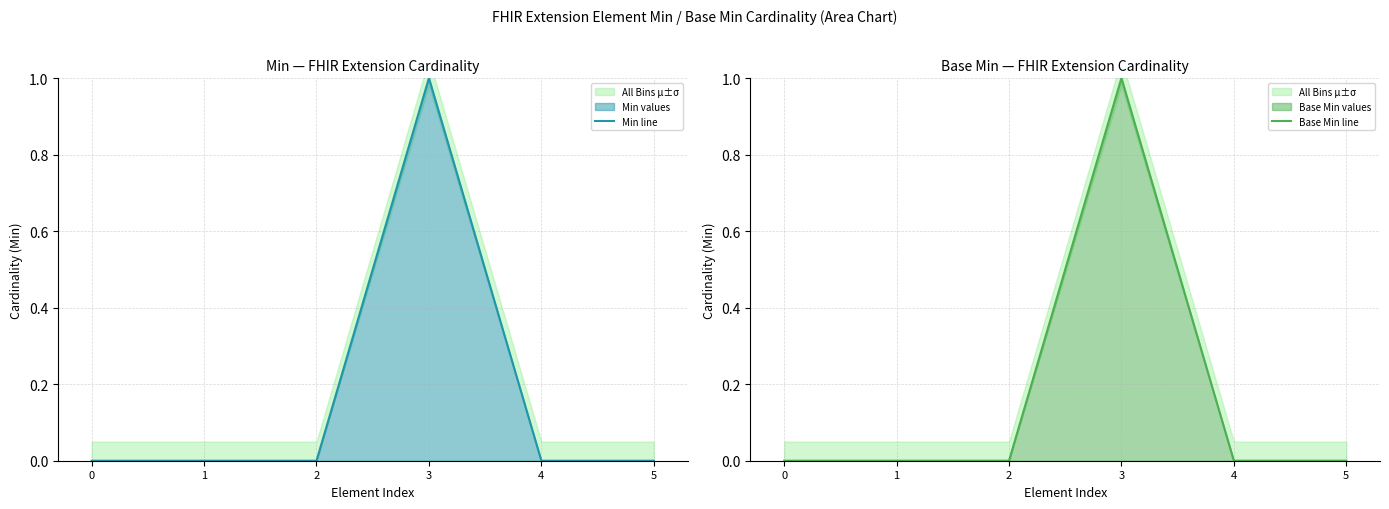

Reading left to right, list all the values displayed in this chart.

Min line: 0	0	0	1	0	0
Base Min line: 0	0	0	1	0	0